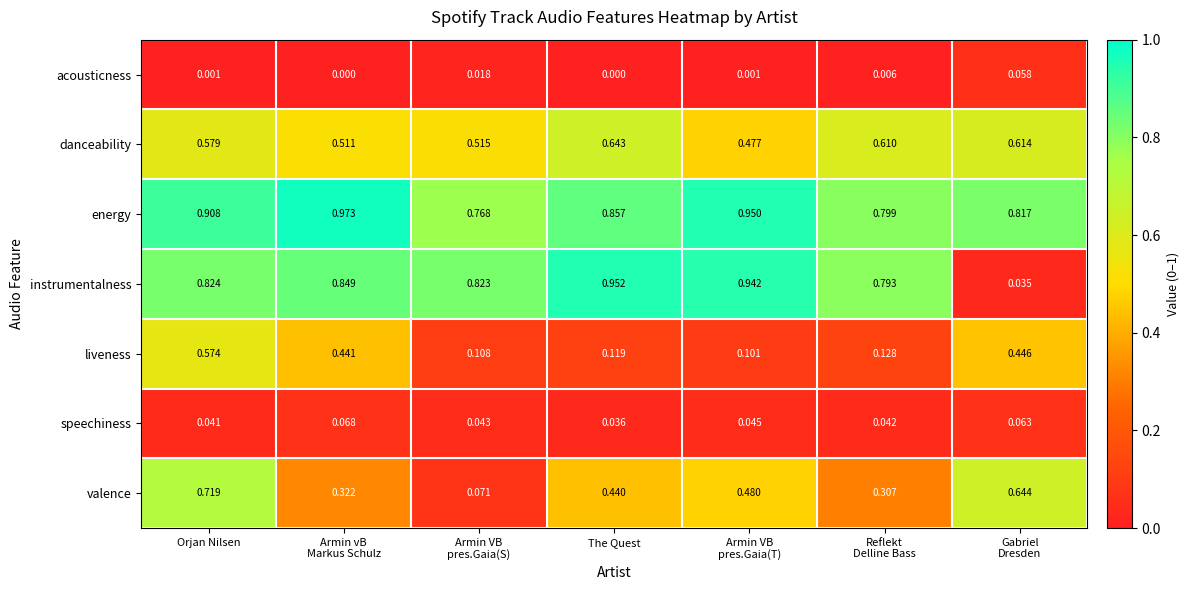

At which category is the sum across all series the highest?

Orjan Nilsen